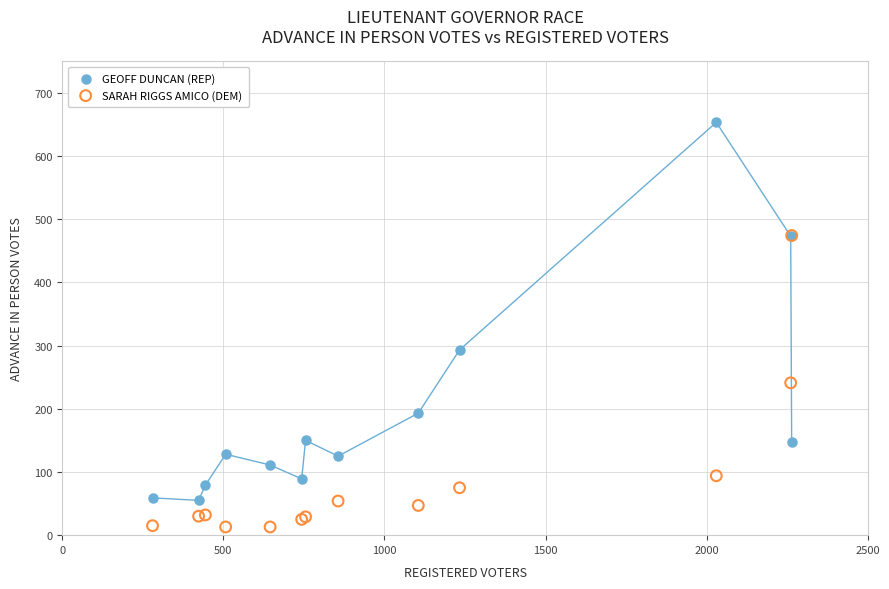

What are all the series names shown in the legend?

GEOFF DUNCAN (REP), SARAH RIGGS AMICO (DEM)